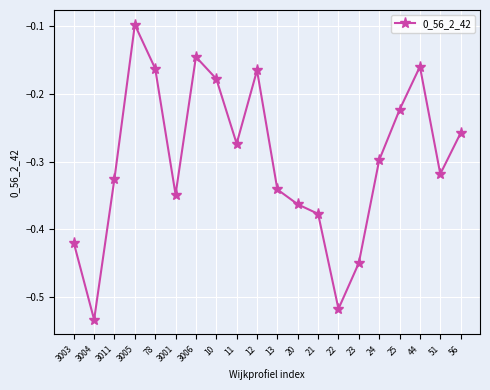

Which label corresponds to the smallest value in the chart?

3004